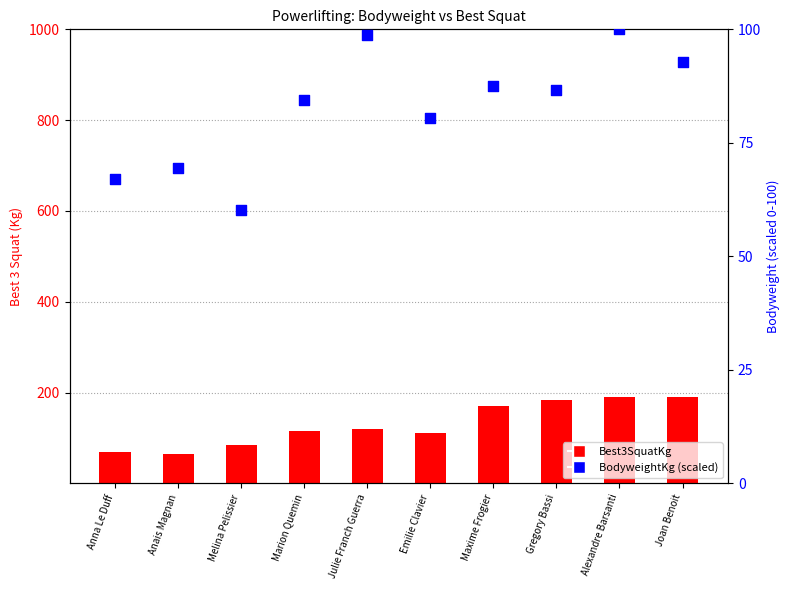

What is the total value across all series at Joan Benoit?

282.8